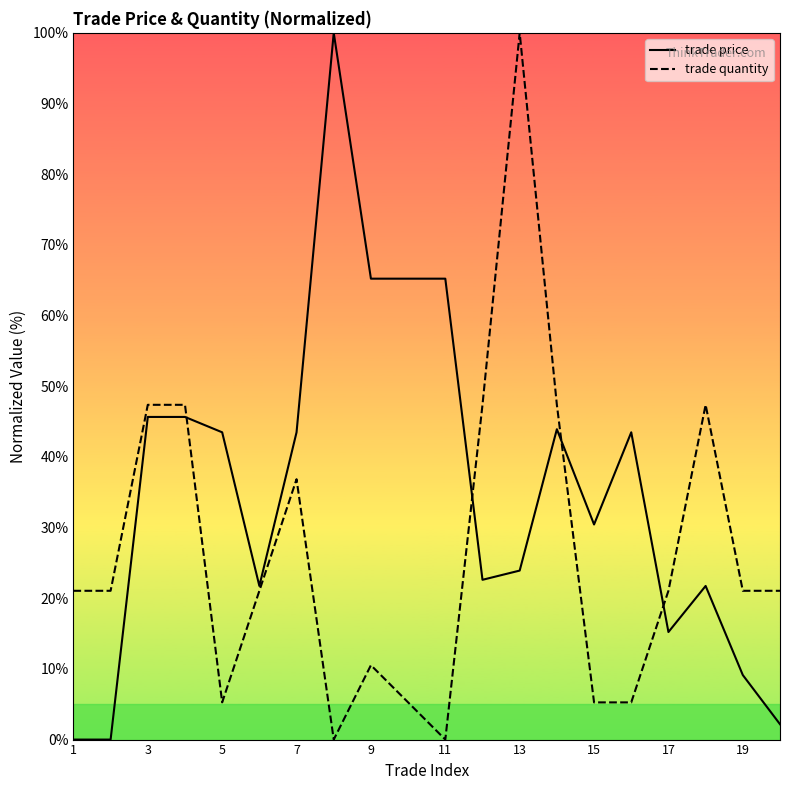

True or false: trade quantity and trade price intersect in this chart.

True